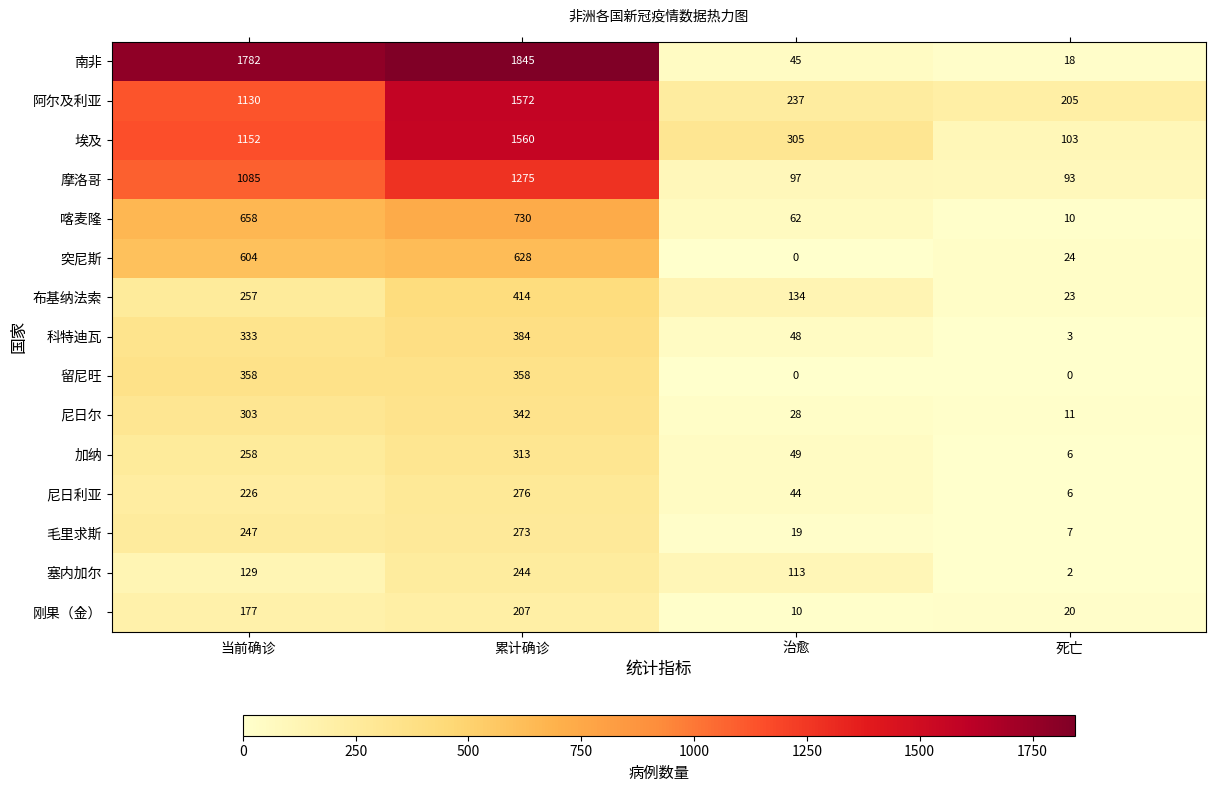

Is it true that 布基纳法索 equals 23 at 死亡?

True